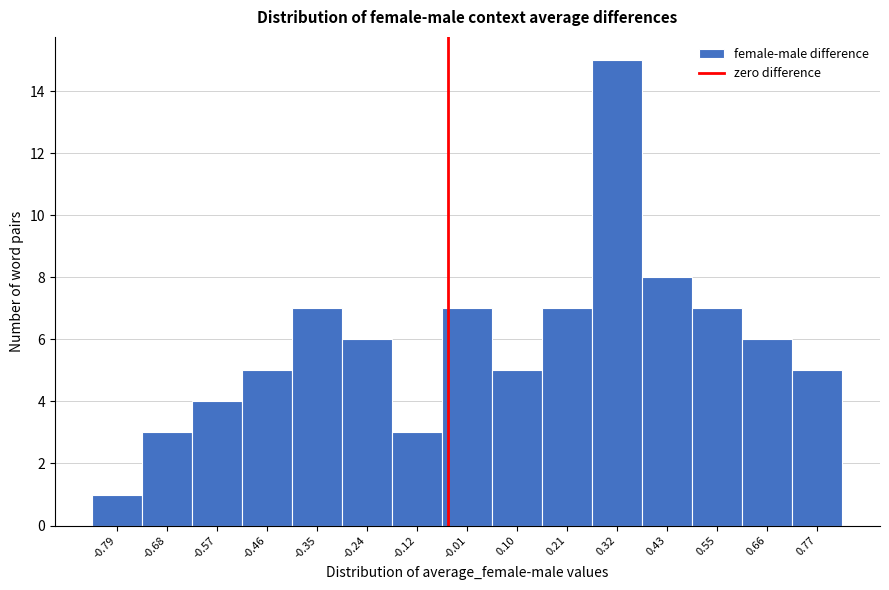

Reading right to left, extract all data points from this chart.

5	6	7	8	15	7	5	7	3	6	7	5	4	3	1